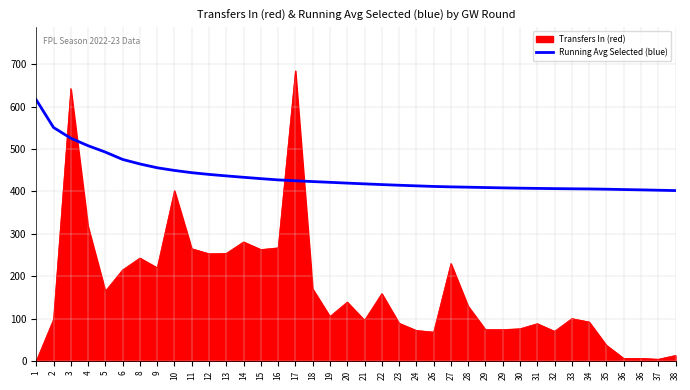

How many lines are shown in the chart?

2